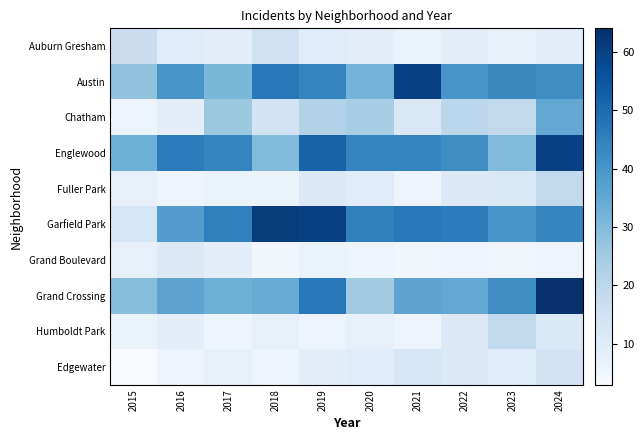

How many distinct data groups are displayed?

10